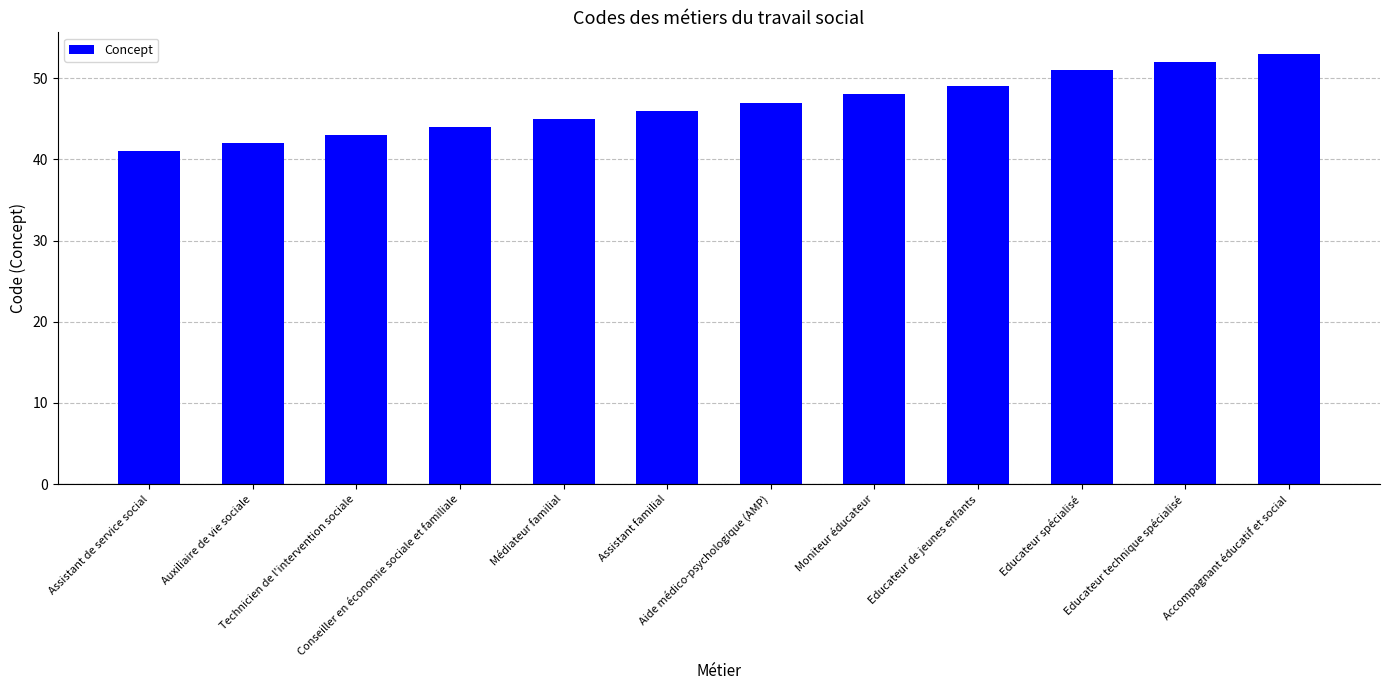

What is the change in value from Assistant familial to Accompagnant éducatif et social?

+7